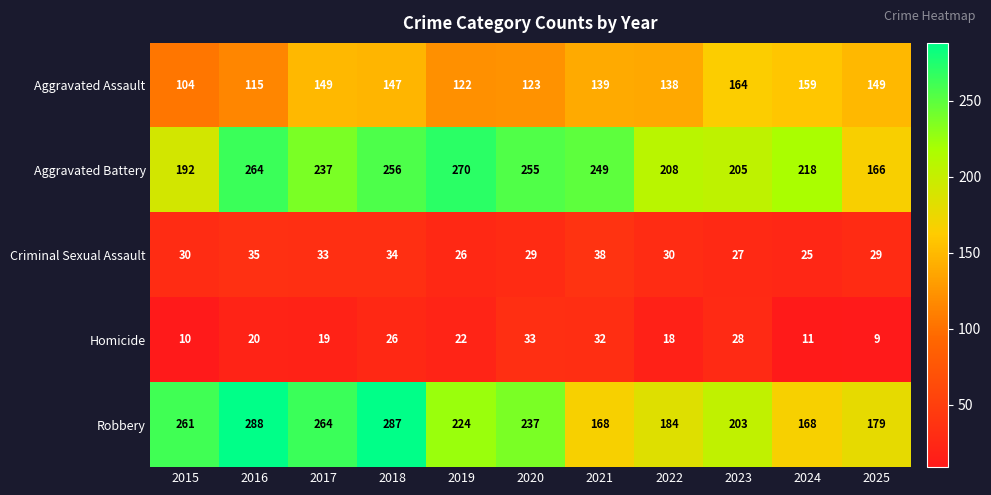

Where does the Aggravated Battery series first go above 237?

2016